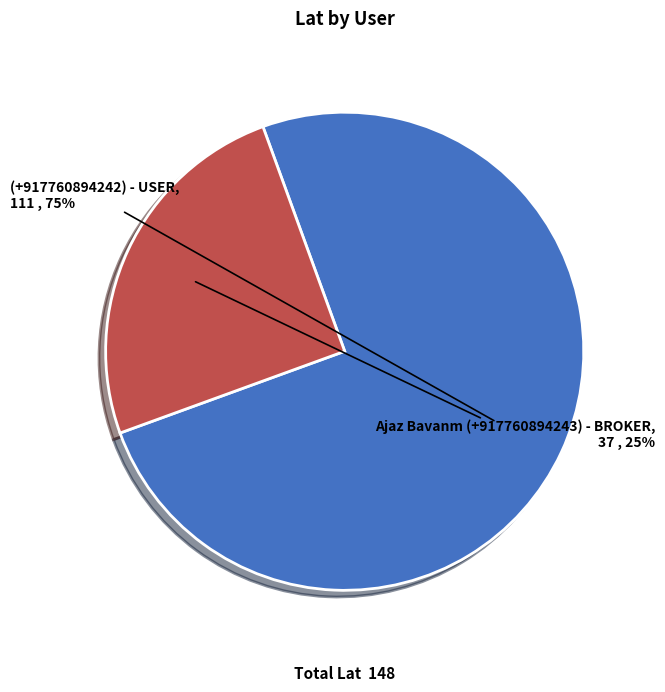

How many segments does this pie chart have?

2